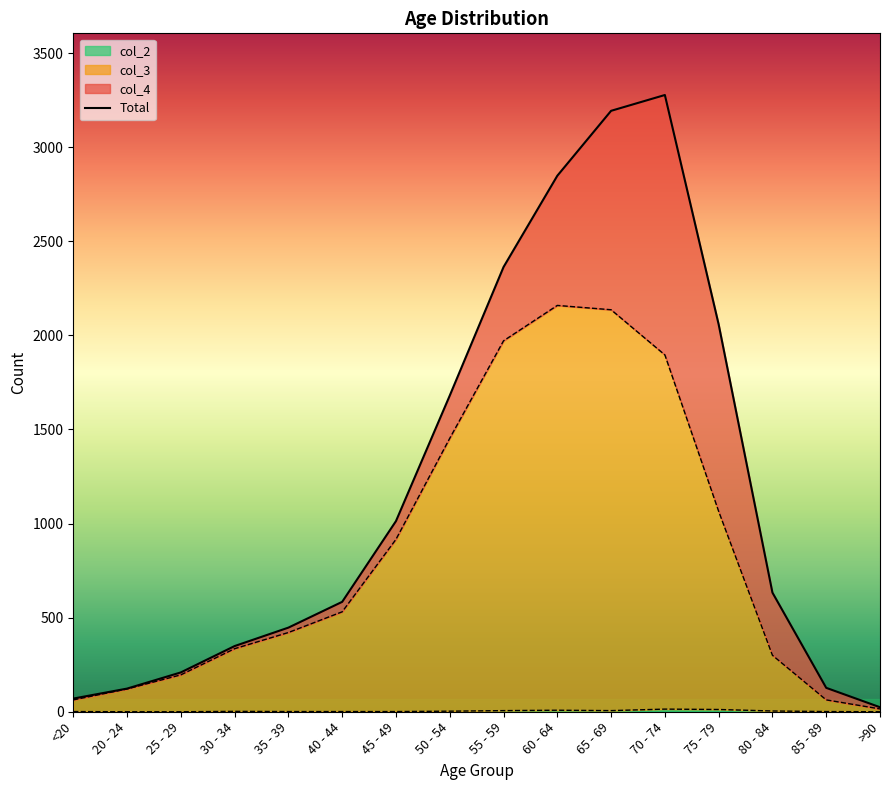

What is the difference between the maximum and minimum values in the col_2 series?

14